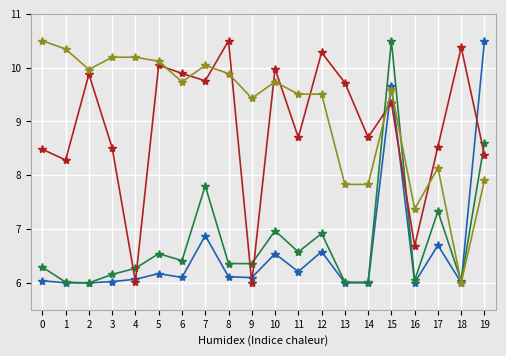

What is the total value across all series at 16?

26.1